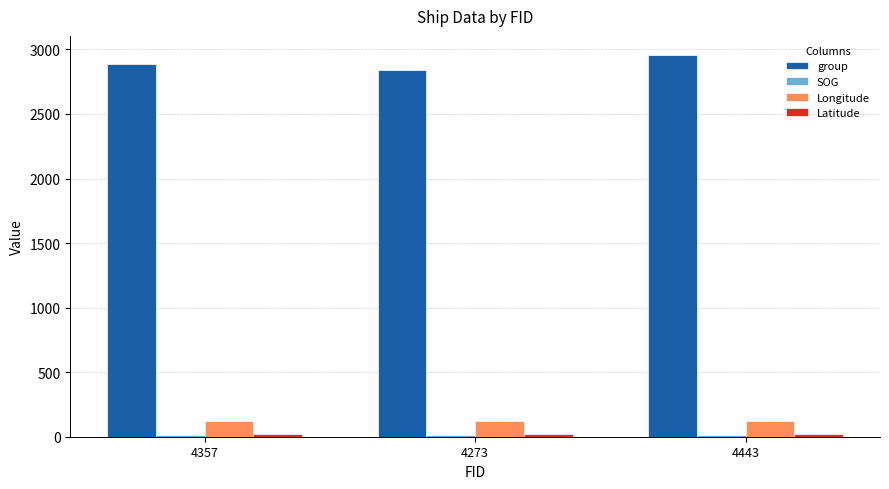

The group series shows 2837.0 at 4273. True or false?

True